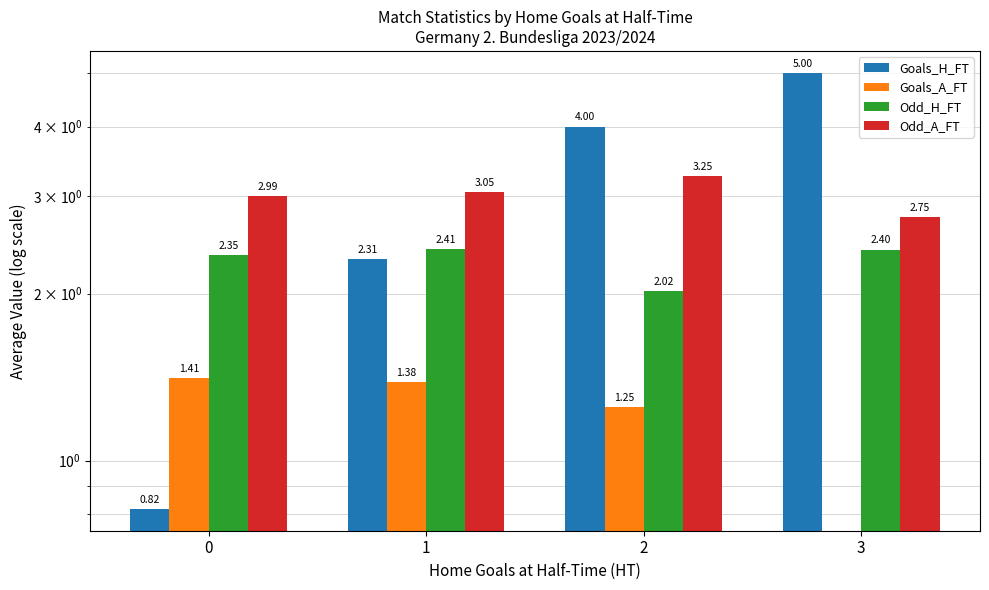

Which series has the largest total across all categories?

Goals_H_FT